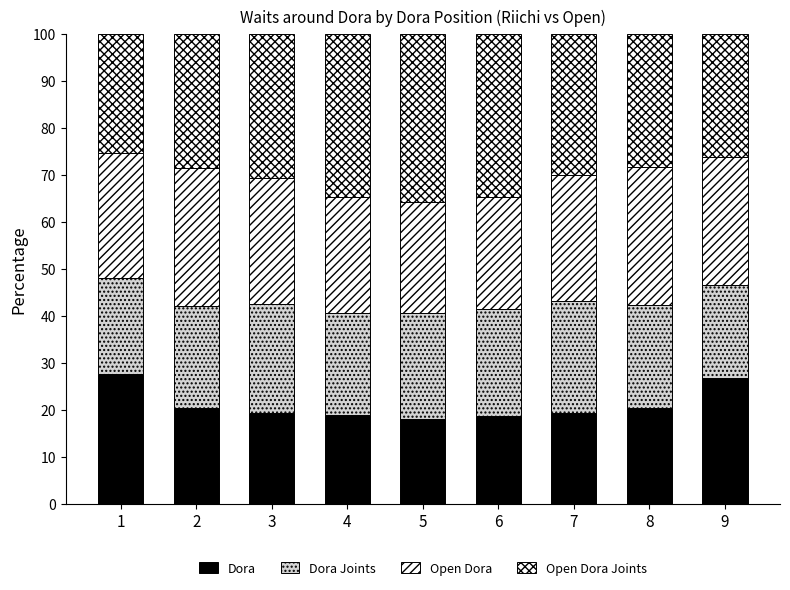

What is the average value of the Open Dora Joints series?

30.5